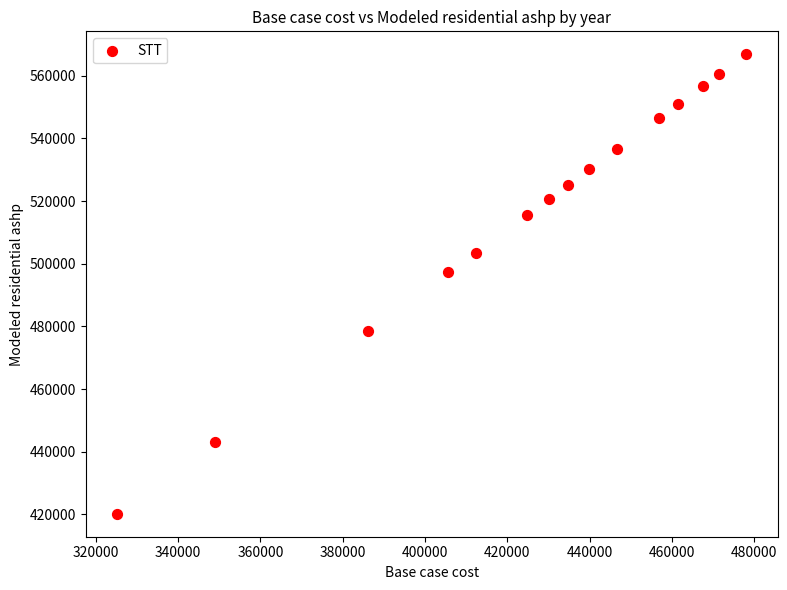

What is the range of Y values (max minus min)?

146586.5